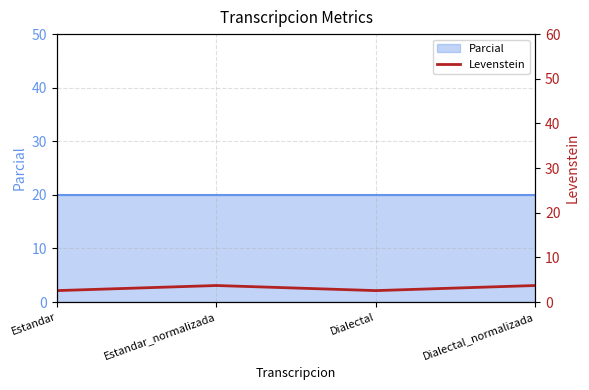

List the labels in order of value, largest first.

Estandar_normalizada, Dialectal_normalizada, Estandar, Dialectal